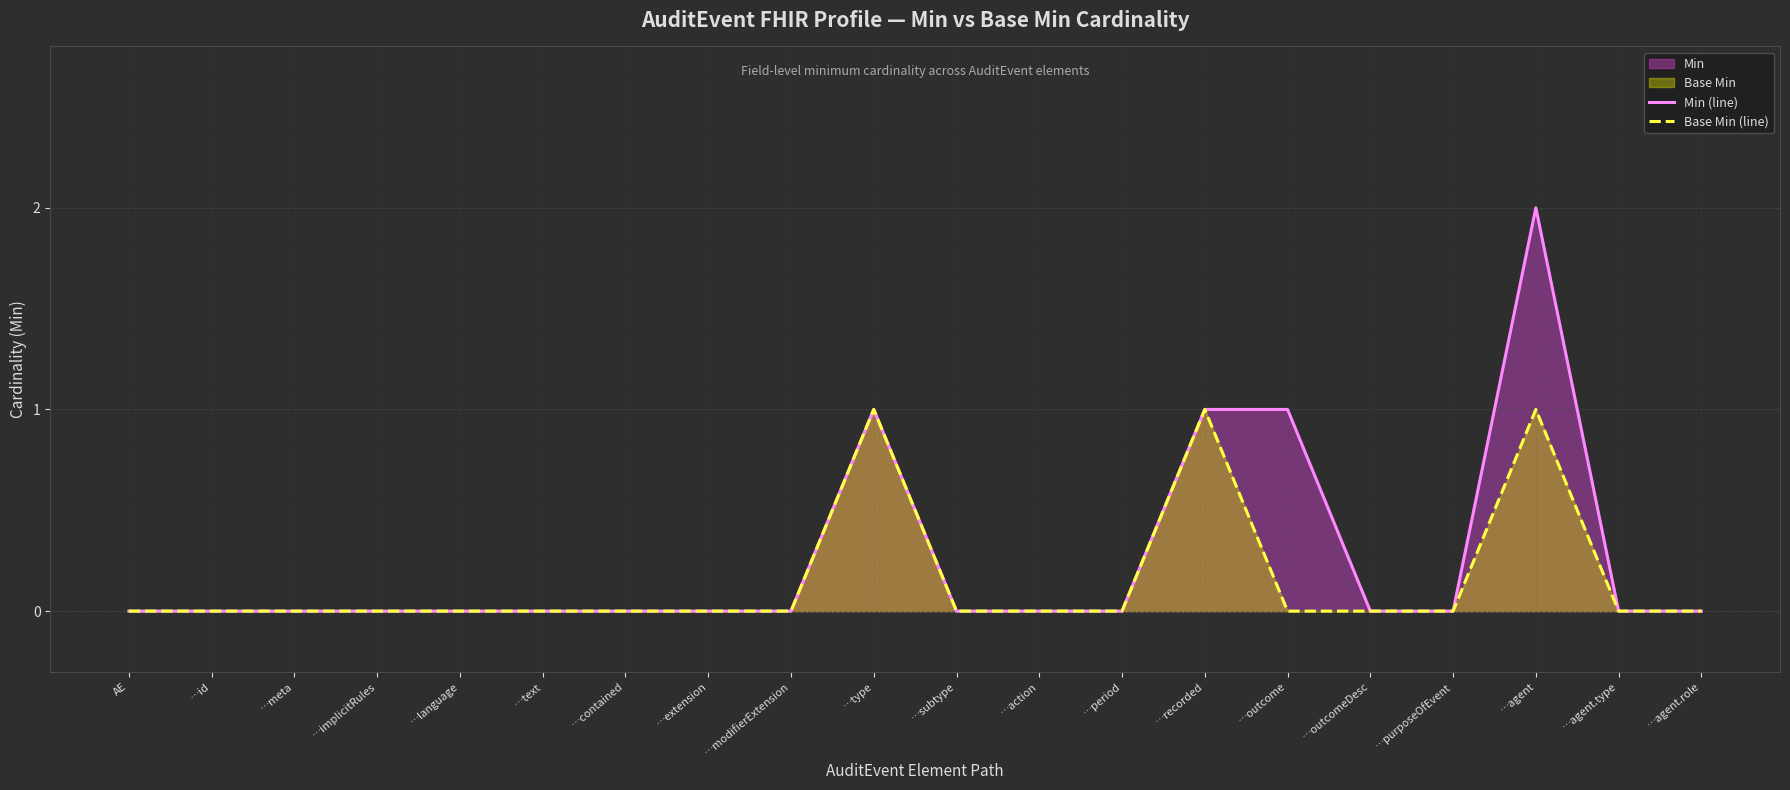

True or false: Base Min (line) has more than 1 interior local peaks.

True